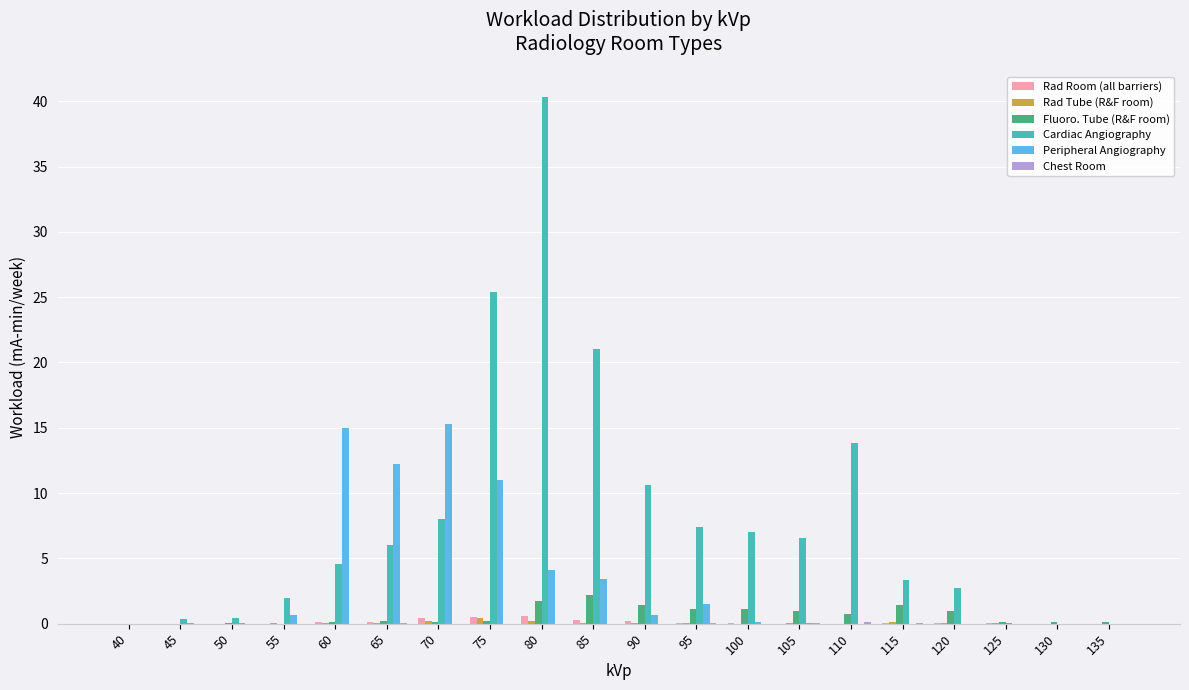

How many groups of bars are there?

20